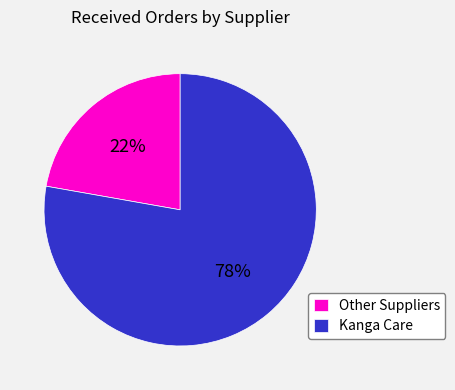

Which has a higher value, Kanga Care or Other Suppliers?

Kanga Care